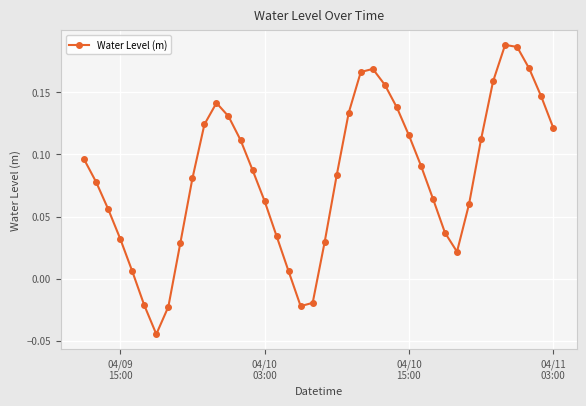

Count the number of values greater than 0.

35